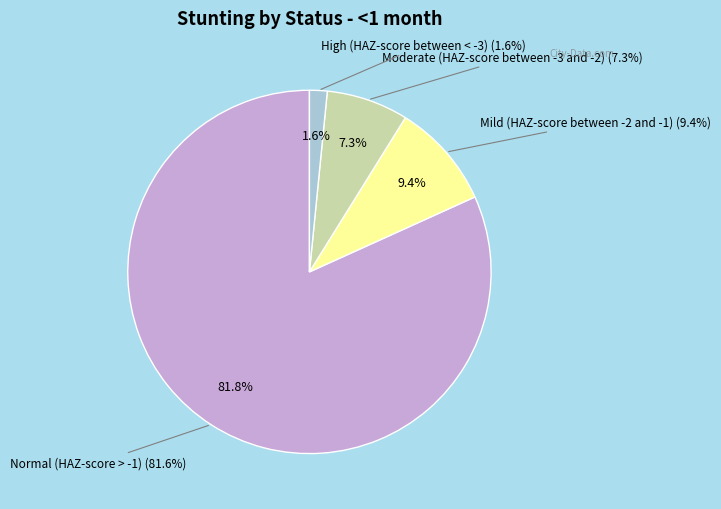

Combined, what portion of the pie is Moderate (HAZ-score between -3 and -2) and High (HAZ-score between < -3)?

8.9%